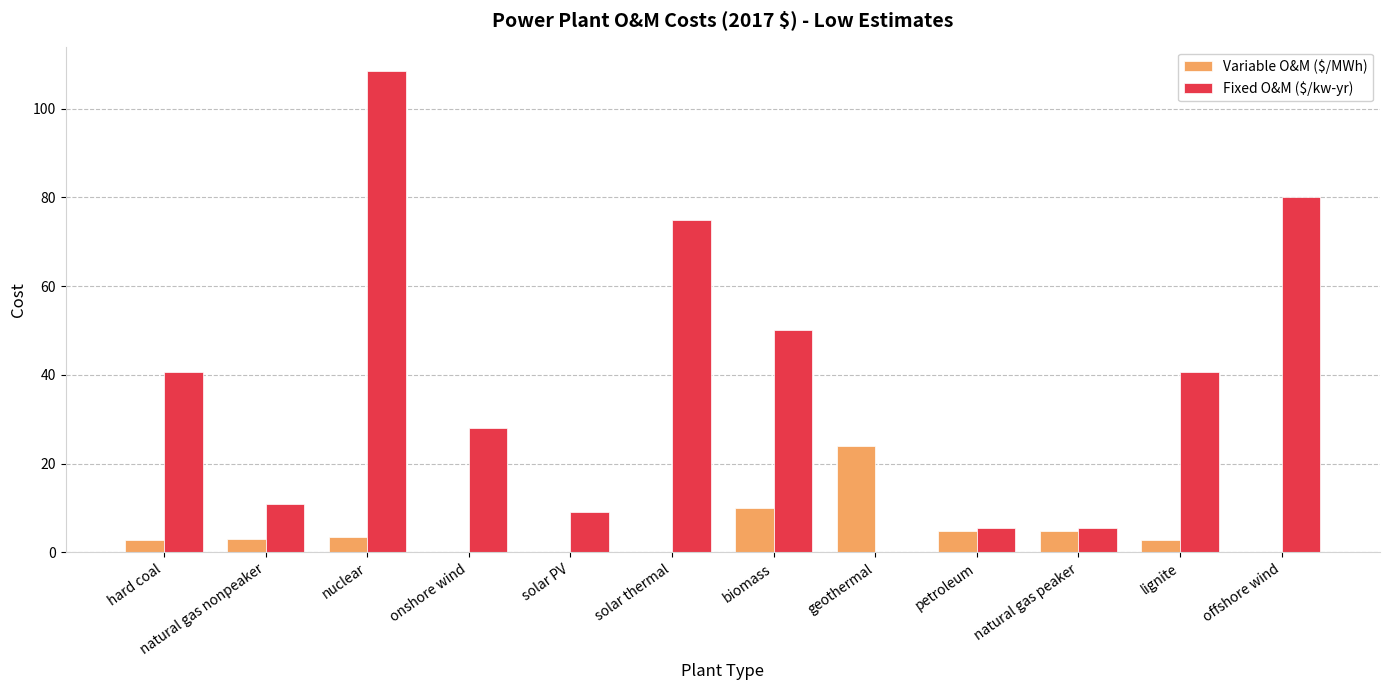

Which series has the largest range (max minus min)?

Fixed O&M ($/kw-yr)